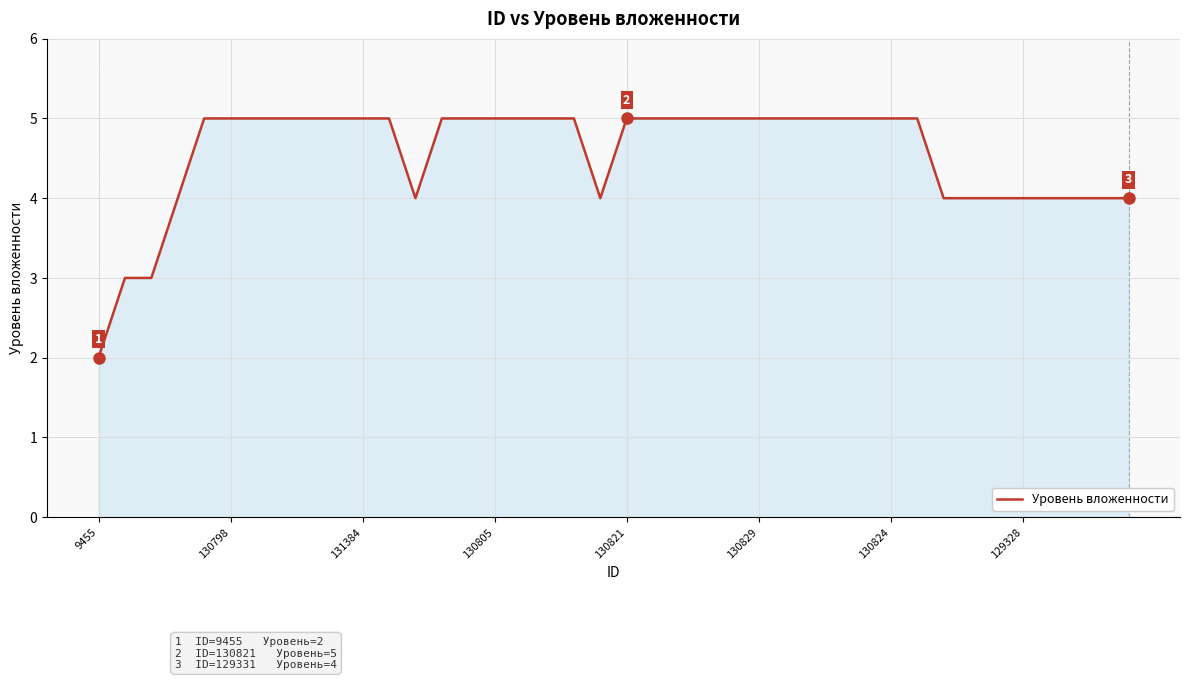

Reading left to right, what are all the values shown in this chart?

2	3	3	4	5	5	5	5	5	5	5	5	4	5	5	5	5	5	5	4	5	5	5	5	5	5	5	5	5	5	5	5	4	4	4	4	4	4	4	4